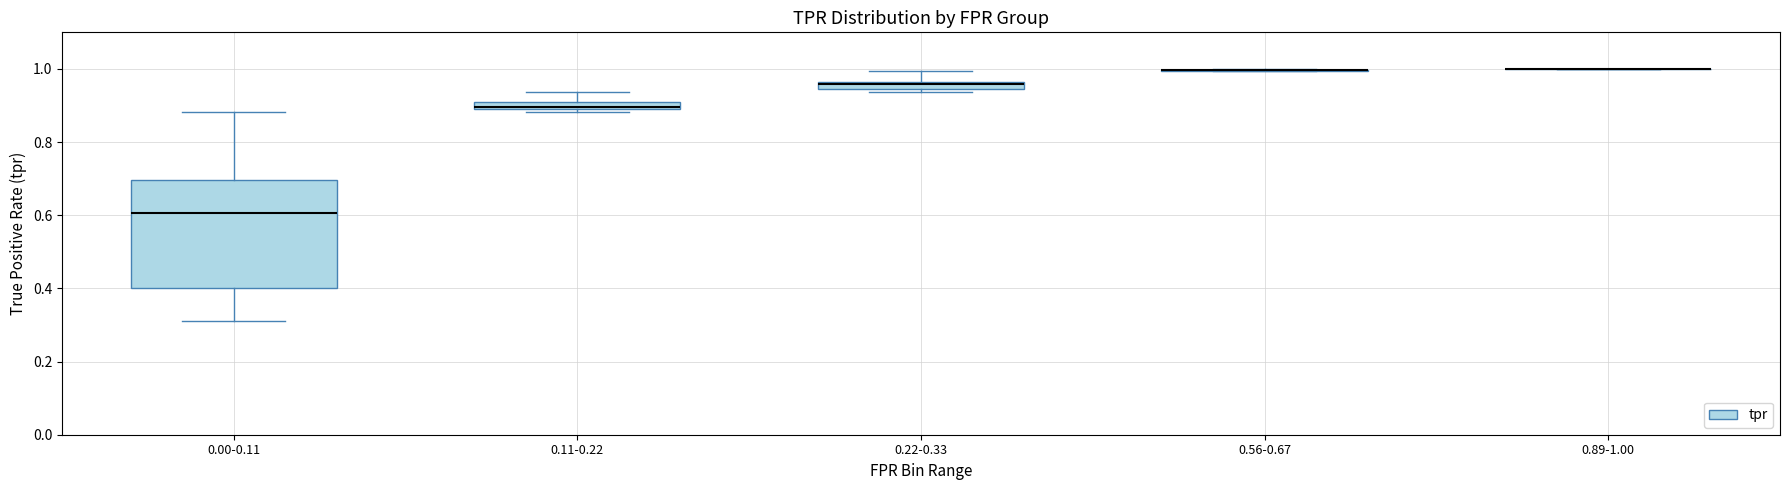

Comparing the boxes themselves (not the whiskers), which one is the tallest?

0.00-0.11